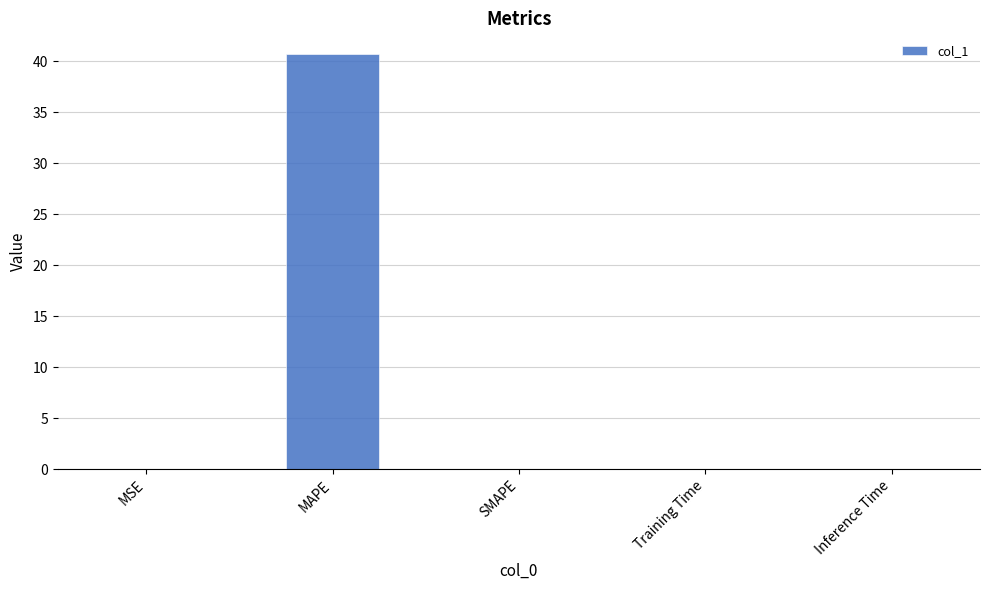

Which has a higher value, SMAPE or MAPE?

MAPE